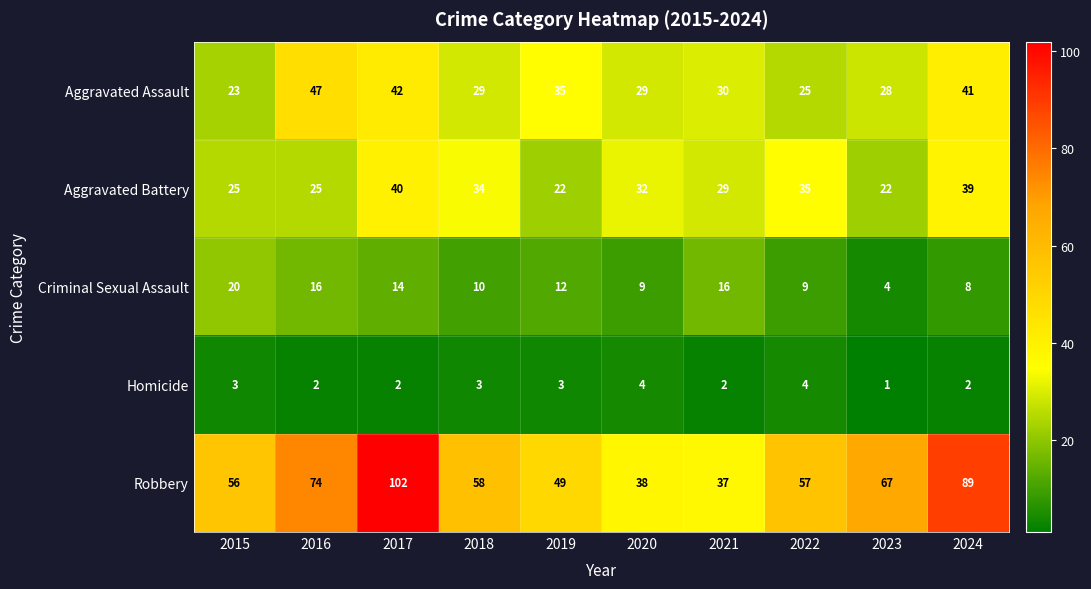

How many series are shown in this chart?

5